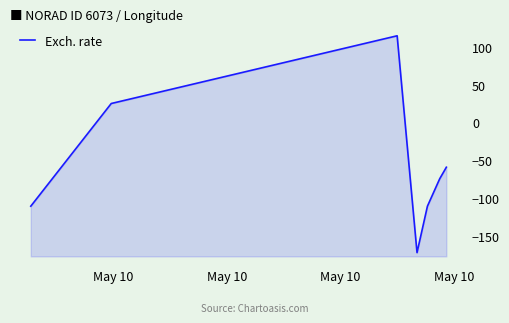

How many series are shown in this chart?

1